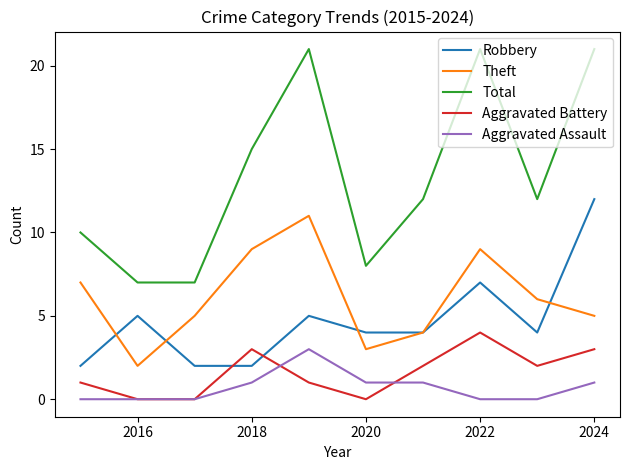

Which series has the largest range (max minus min)?

Total